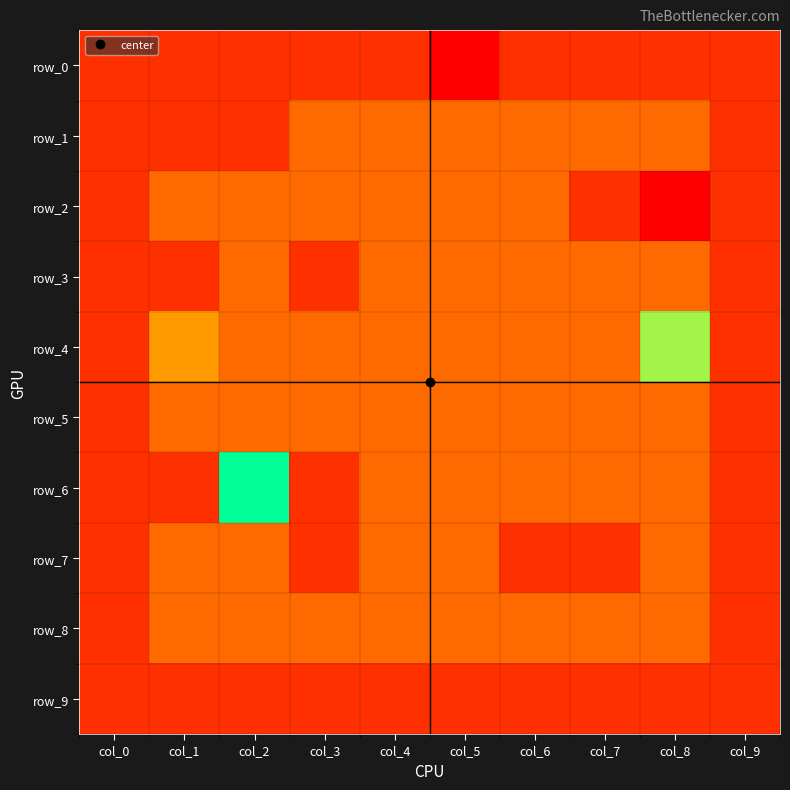

Between col_3 and col_7, which series saw the biggest shift?

row_2